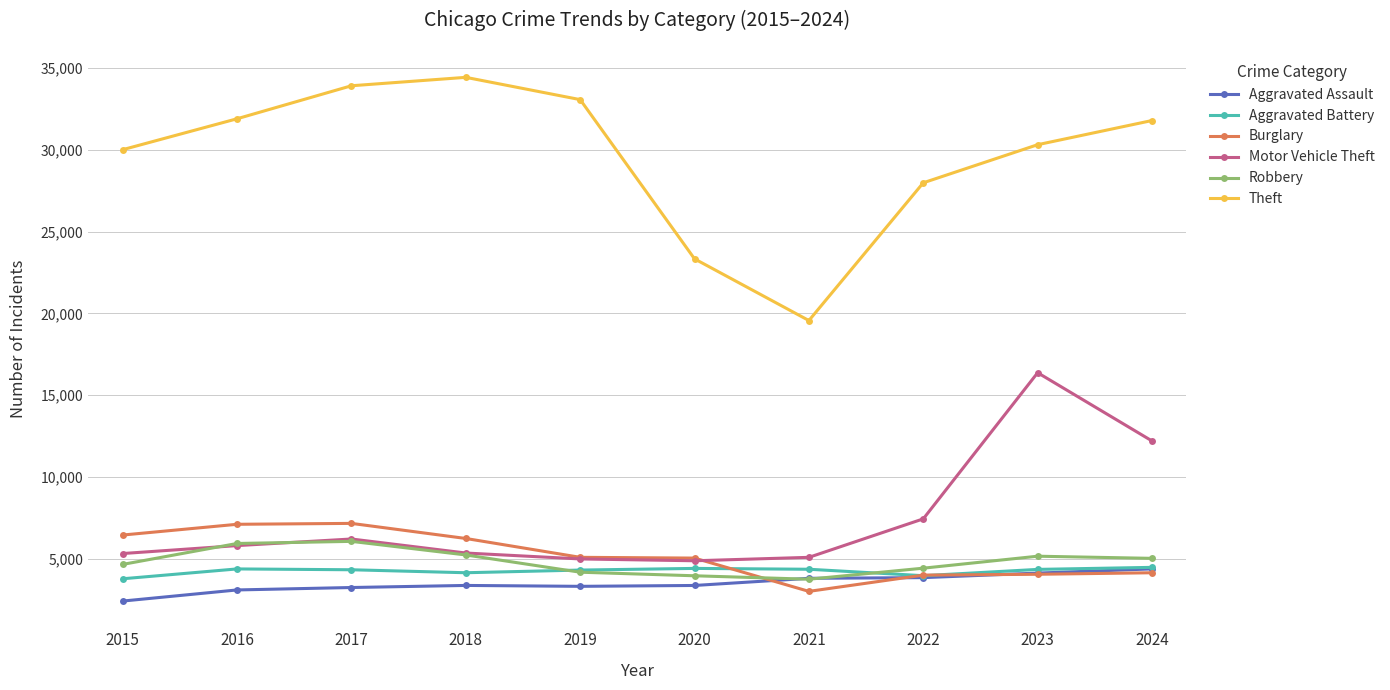

Does the chart have visible grid lines?

Yes